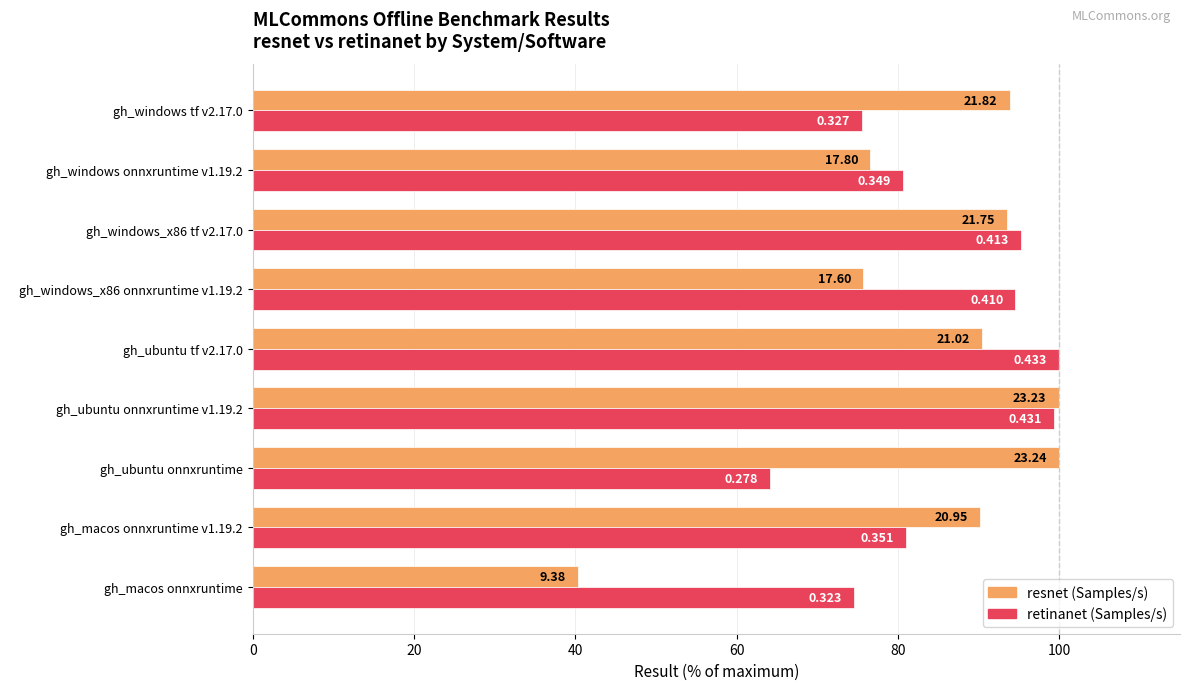

Reading left to right, extract all data points from this chart.

resnet (Samples/s): 40.3	90.2	100.0	99.9	90.4	75.7	93.6	76.6	93.9
retinanet (Samples/s): 74.6	81.0	64.1	99.4	100.0	94.6	95.3	80.6	75.5